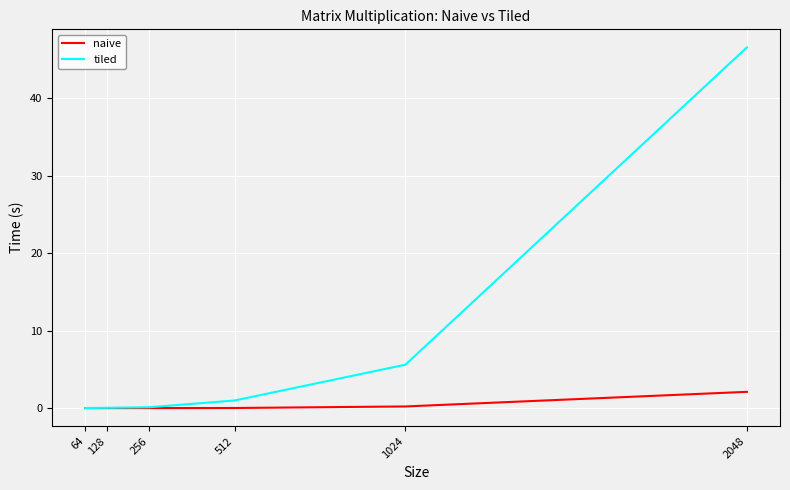

Rank the series by their maximum value, from highest to lowest.

tiled, naive